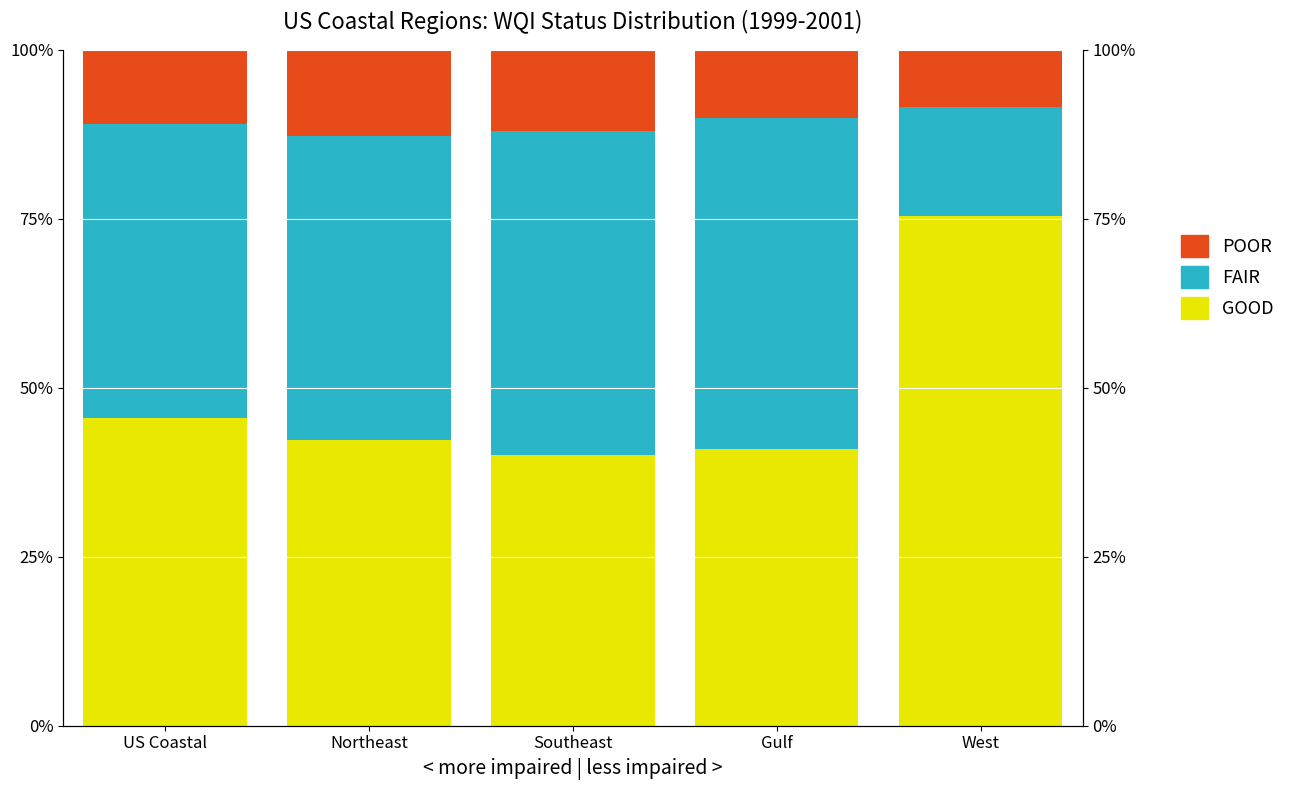

What position from the right is Gulf?

2